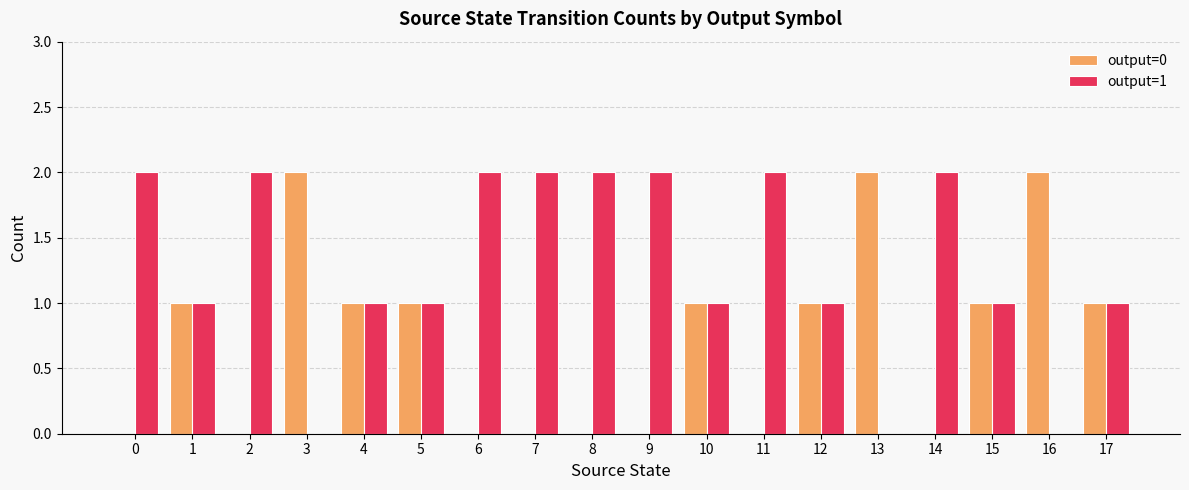

True or false: output=1 has a value of 1 at 12.

True